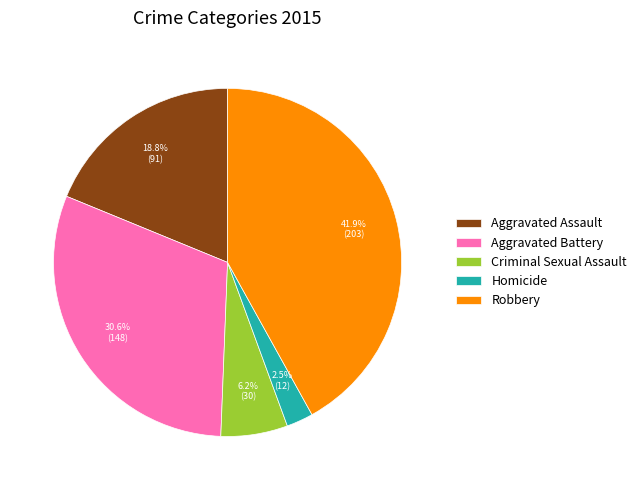

Does Aggravated Assault represent more than half of the total?

No